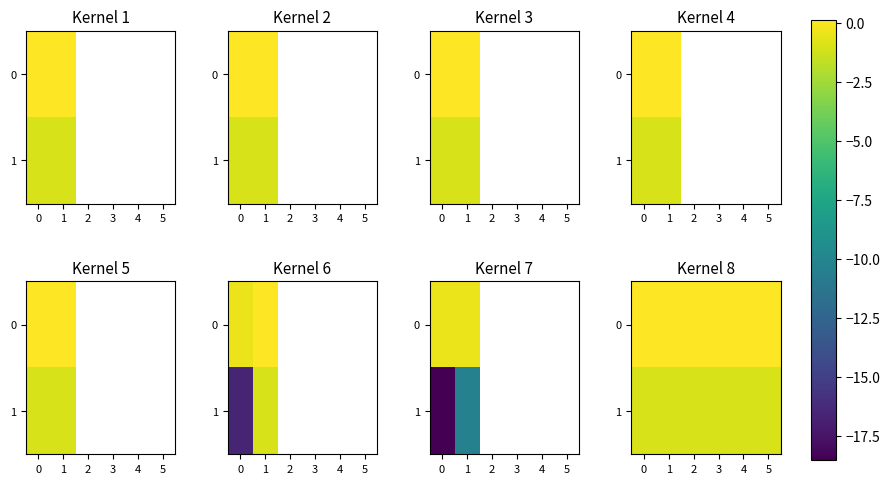

What value does the 1 series have at 2?

-1.0